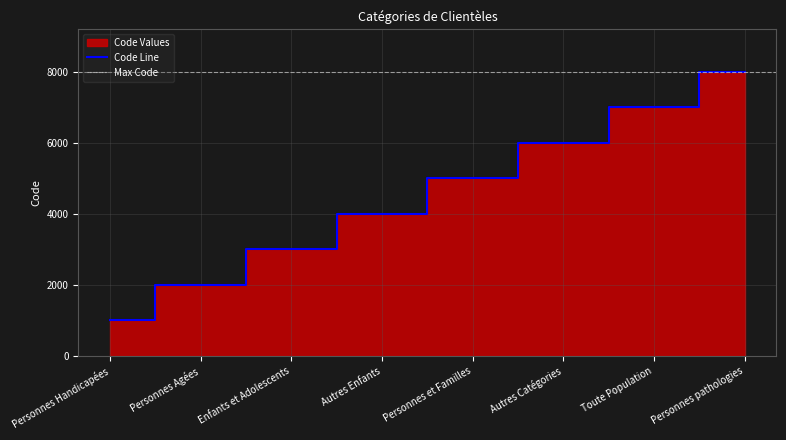

What is the ratio of the value at Personnes Agées to the value at Autres Enfants?

0.5